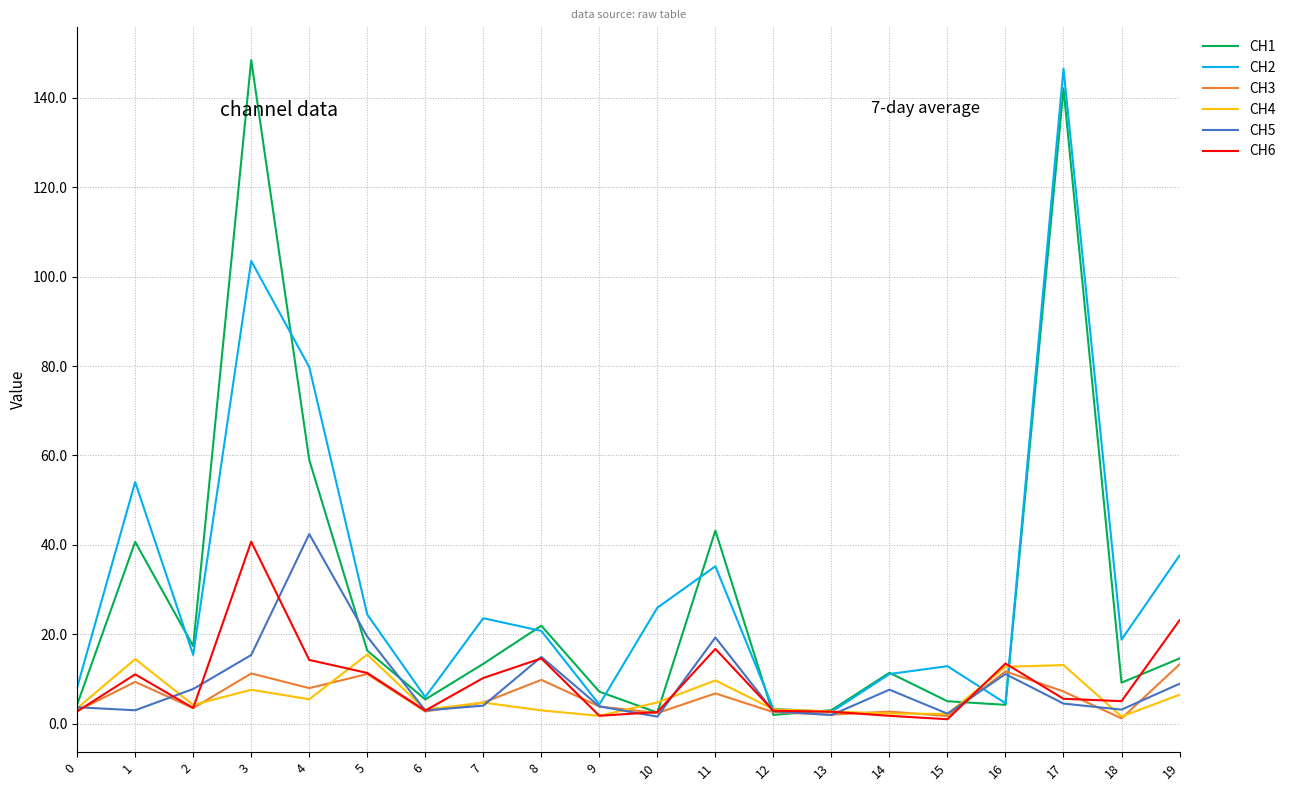

Between 2 and 4, which series saw the biggest shift?

CH2